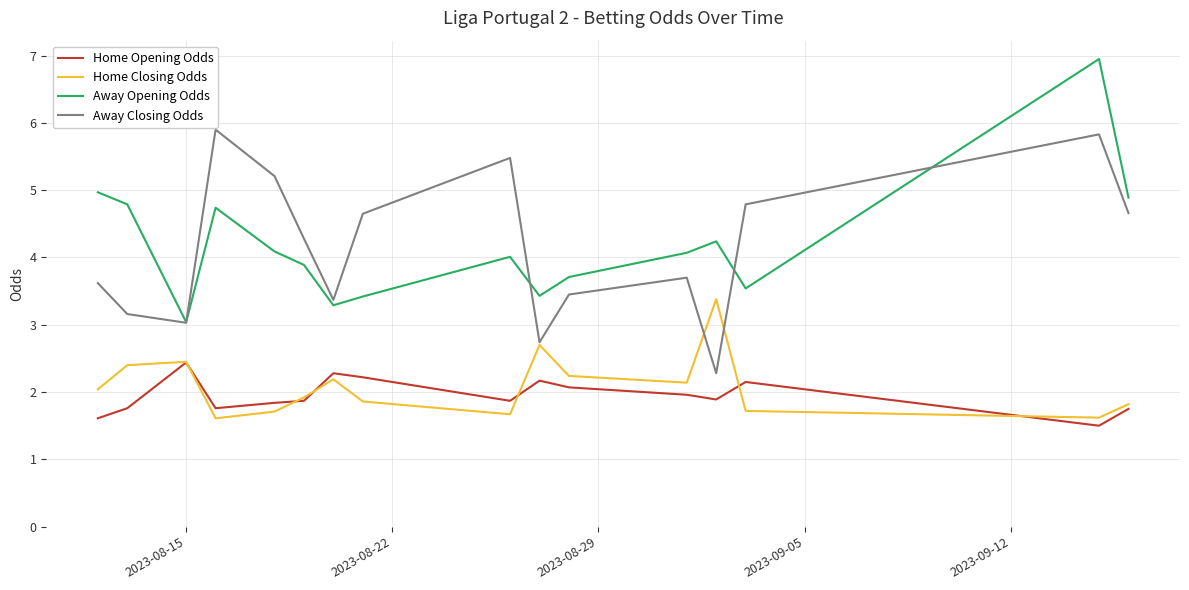

Which series ends up on top after the final intersection of Home Closing Odds and Away Closing Odds?

Away Closing Odds